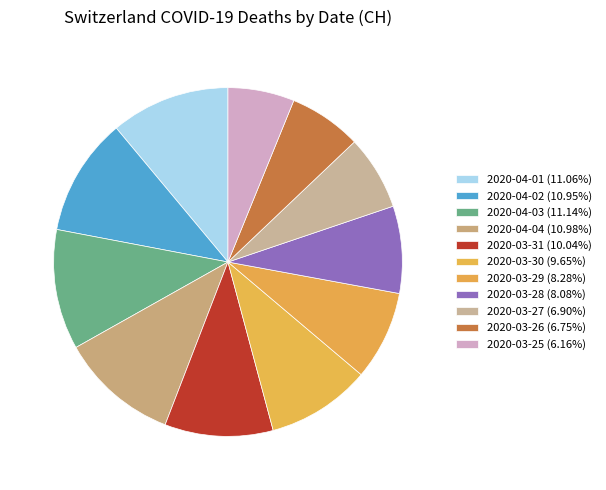

To the nearest percent, what is the difference between the largest and smallest slice percentages?

5%